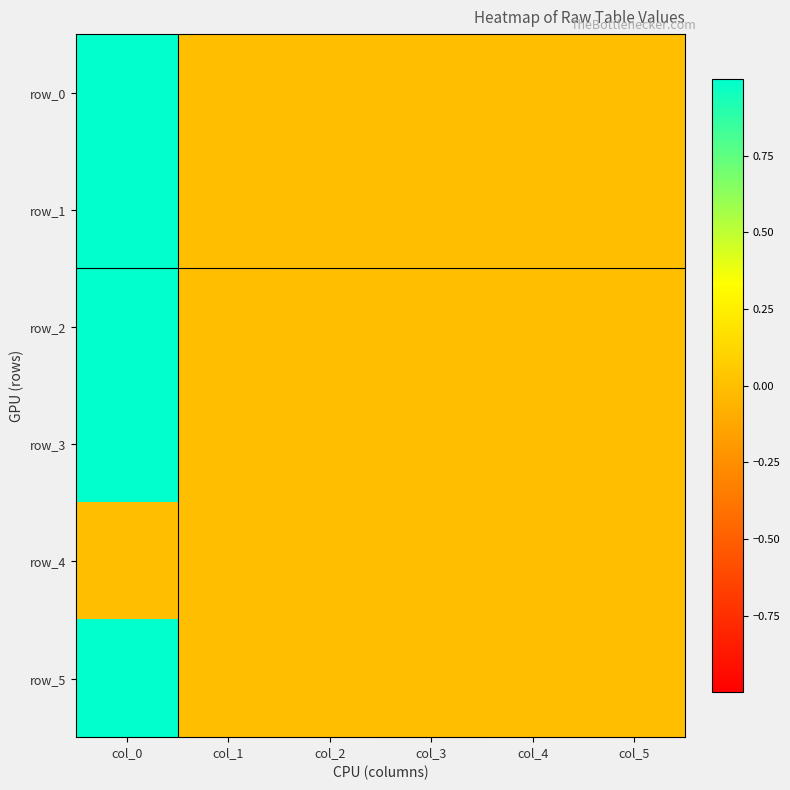

What is the sum of all row_3 values?

1.0